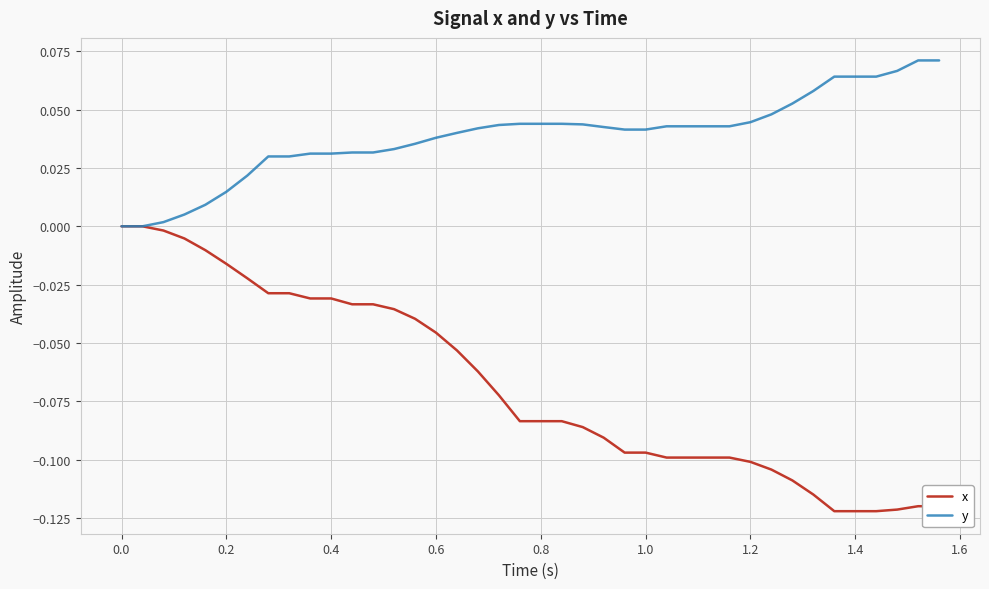

Count the number of data series in this chart.

2